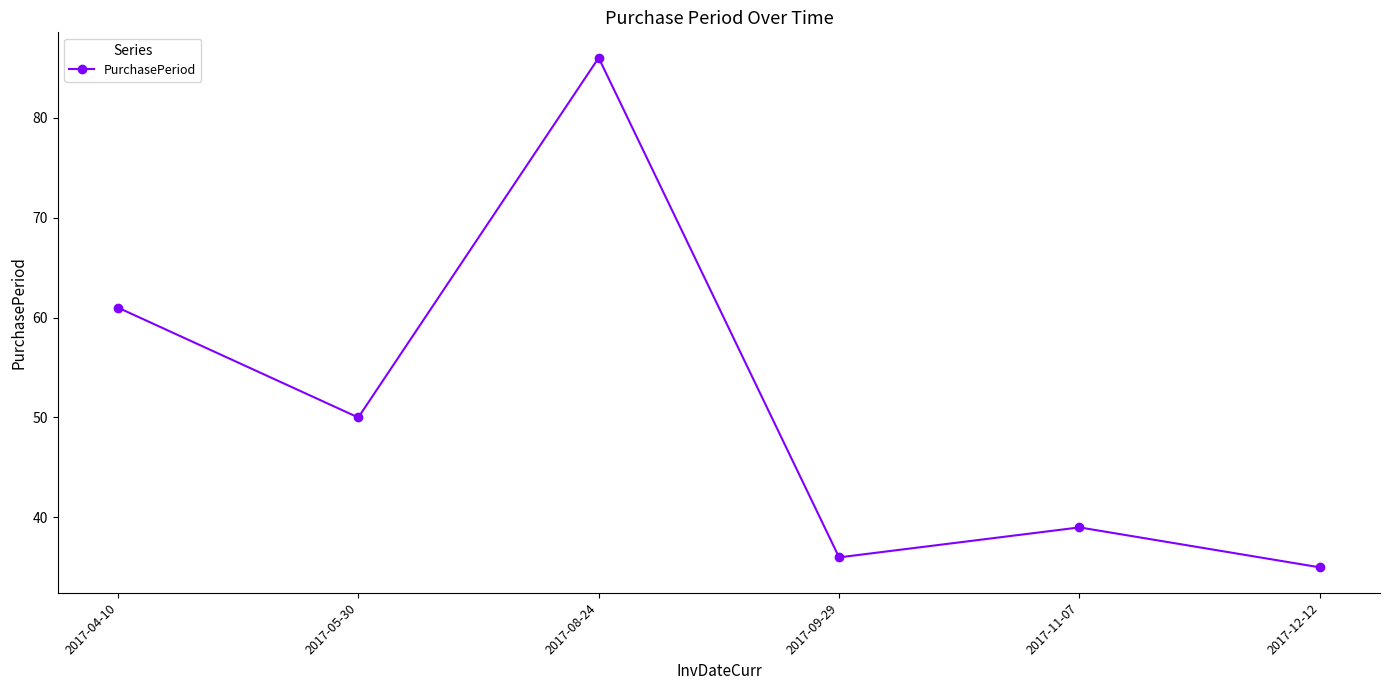

Does the chart display data point markers on the line(s)?

Yes